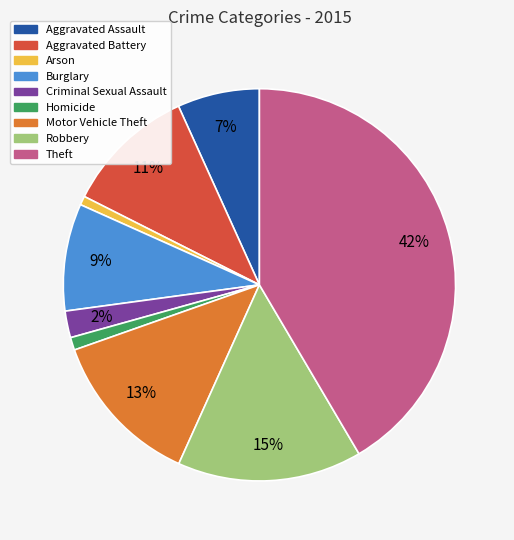

Which category has the biggest portion of the pie?

Theft